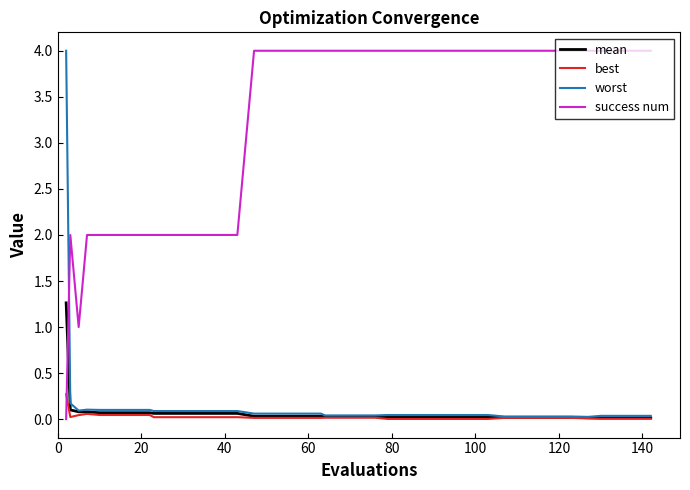

After their last crossing, which series has the higher values: best or success num?

success num